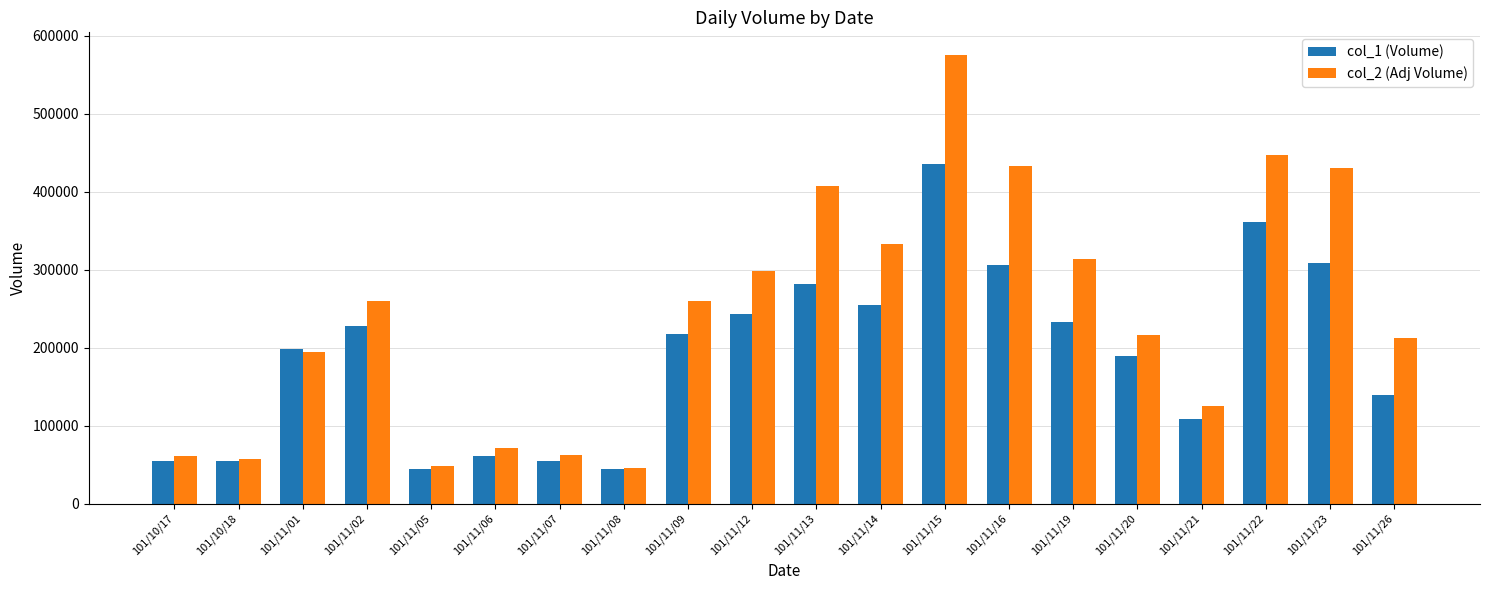

List the series in order of their peak value, lowest first.

col_1 (Volume), col_2 (Adj Volume)